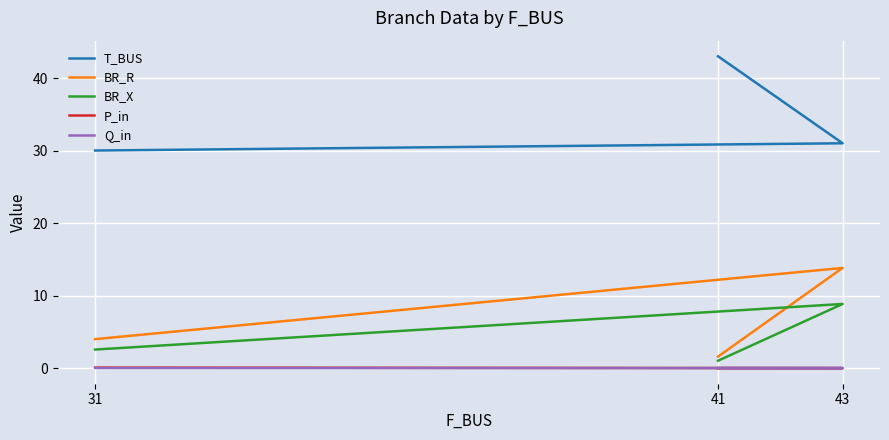

Is the value of P_in at 31 greater than the value of BR_X at 43?

No